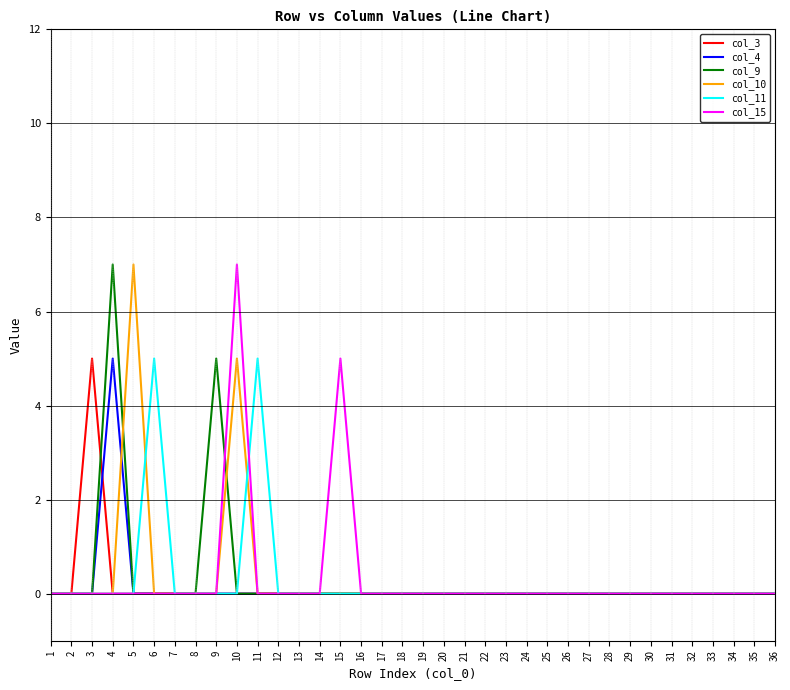

What is the greatest value displayed?

7